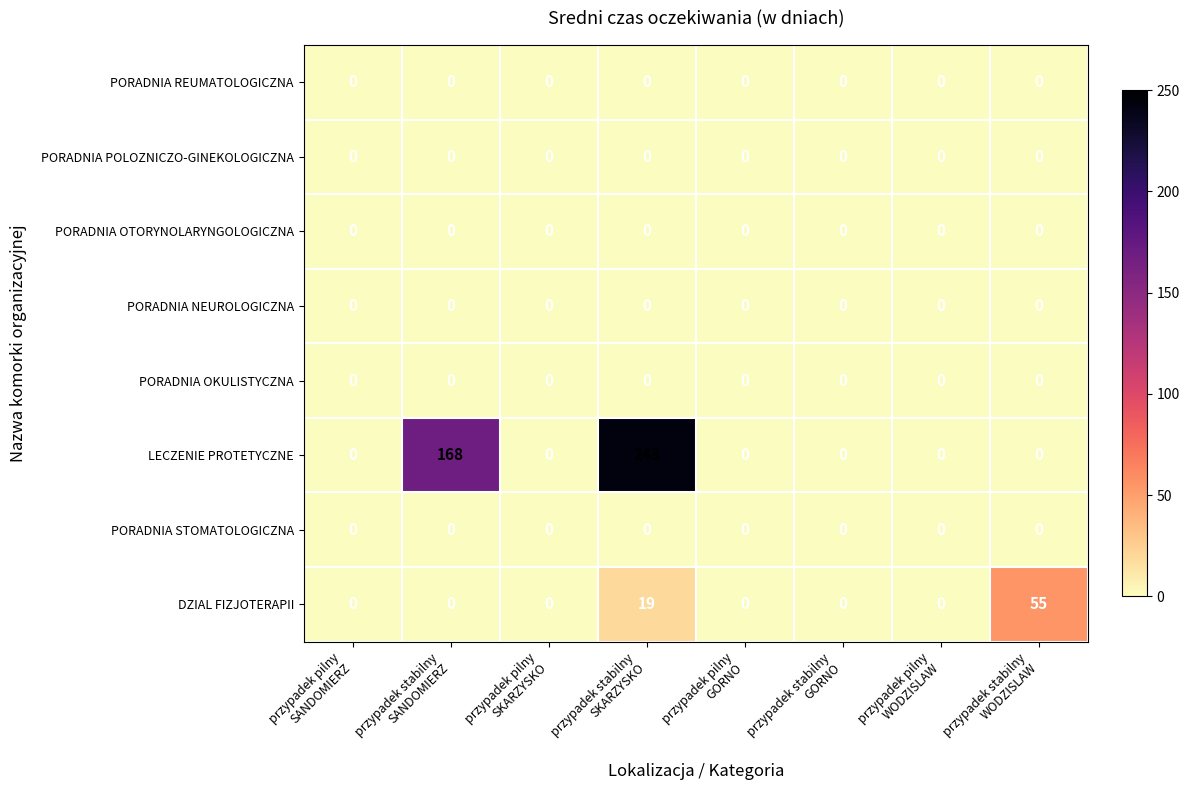

How many DZIAL FIZJOTERAPII values are between 0 and 19?

7